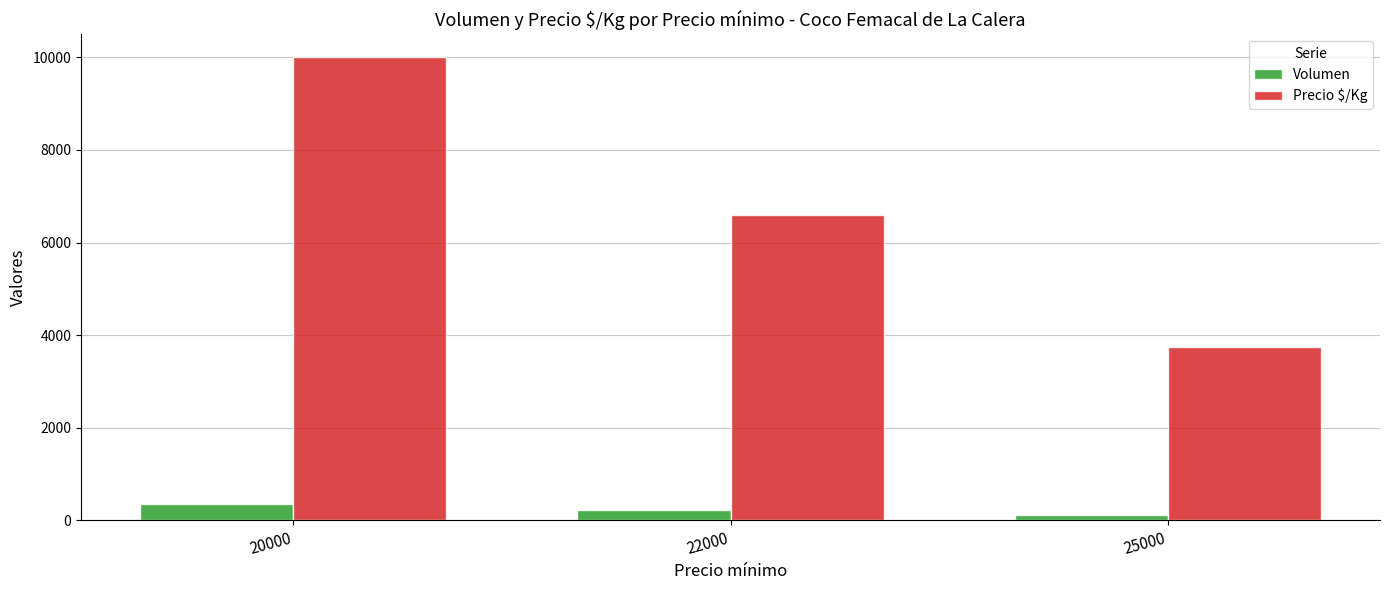

Reading left to right, extract all data points from this chart.

Volumen: 348	228	125
Precio $/Kg: 10000	6600	3750